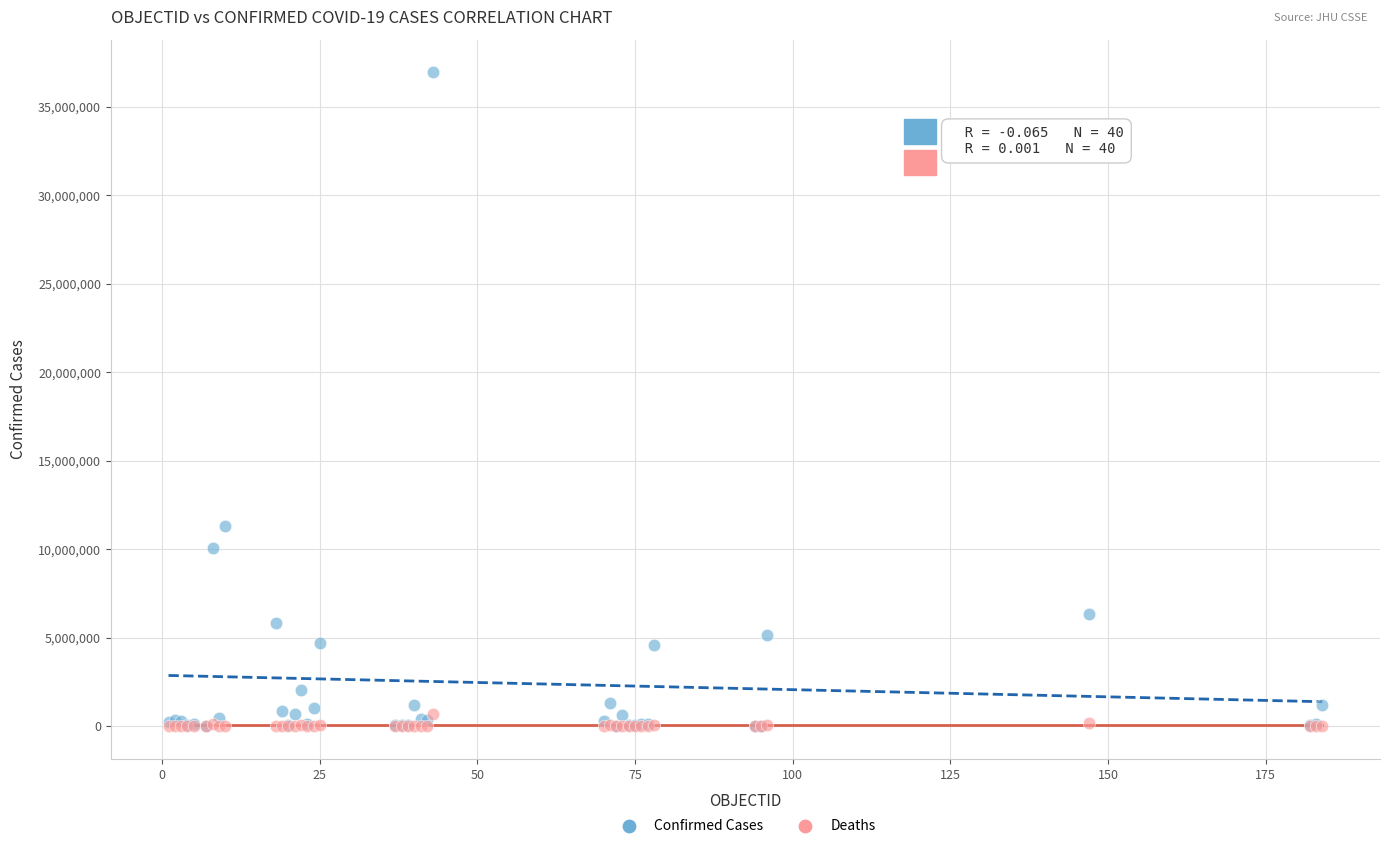

In the Confirmed Cases series, what Y value is closest to 18480572?

11330342